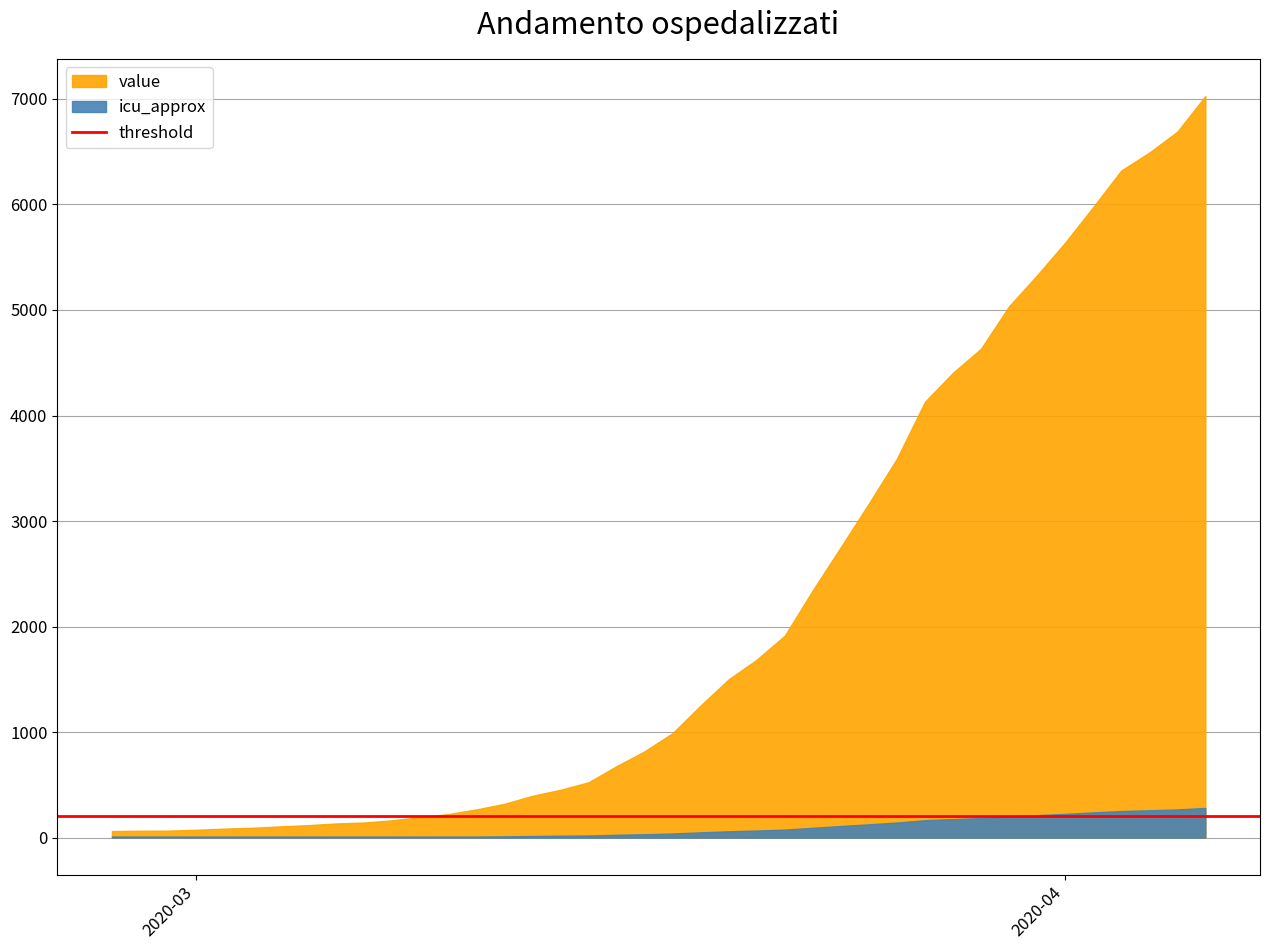

What is the difference between the second highest and minimum values?

6627